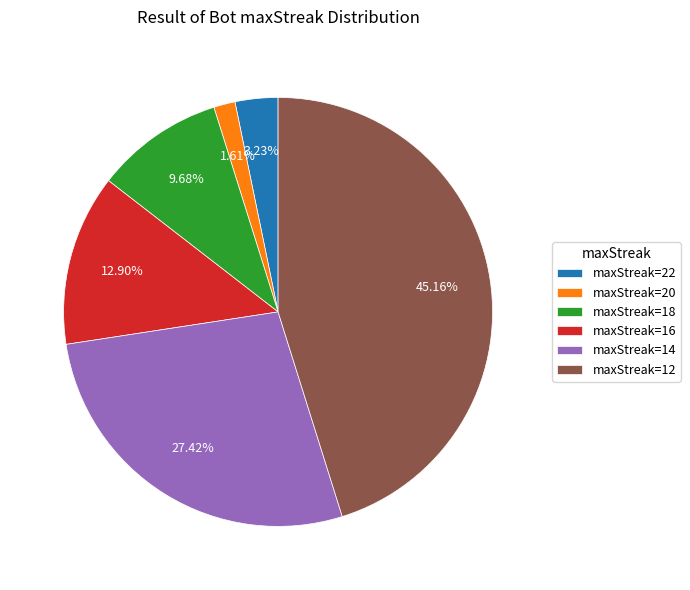

What is the smallest slice in the pie chart?

maxStreak=20